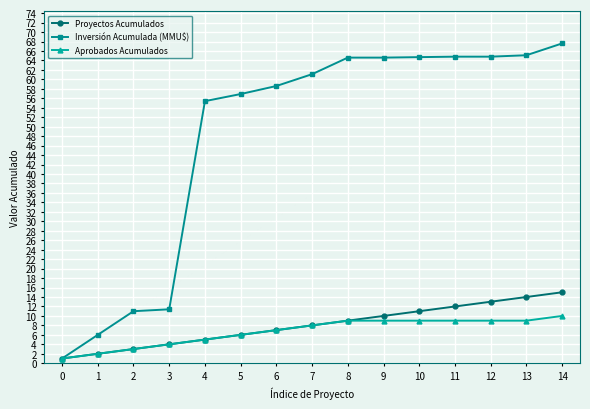

What is the value of the Aprobados Acumulados point at the 8th from the left?

8.0